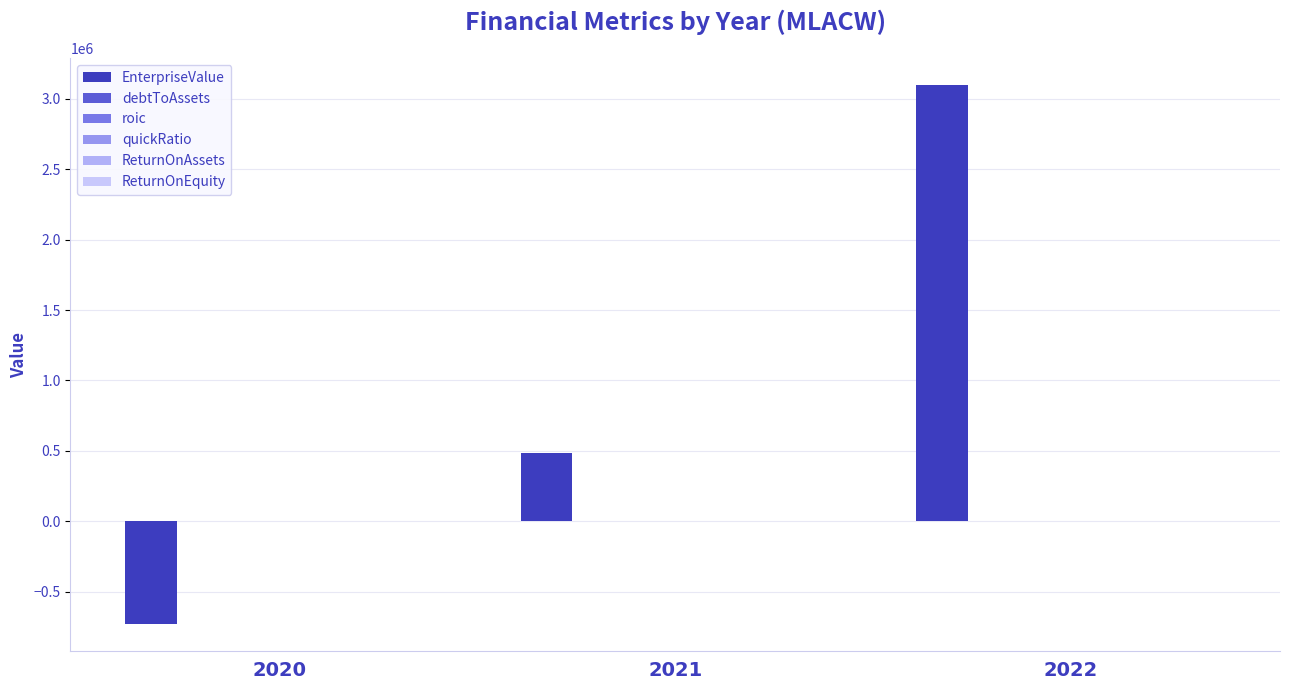

Rank the categories by debtToAssets value from lowest to highest.

2020, 2021, 2022